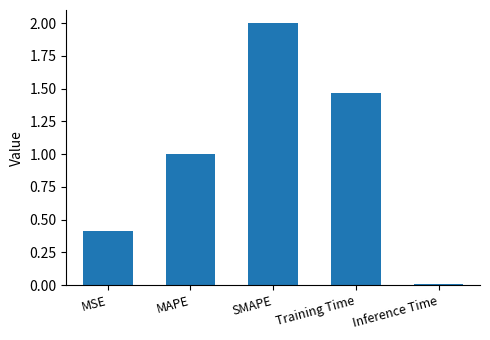

Is it true that the value at Inference Time is 0.0?

True